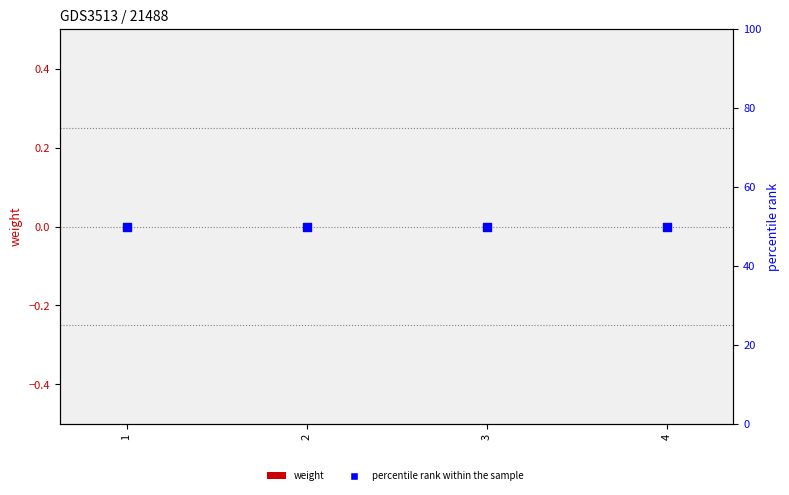

What are all the series names shown in the legend?

weight, percentile rank within the sample